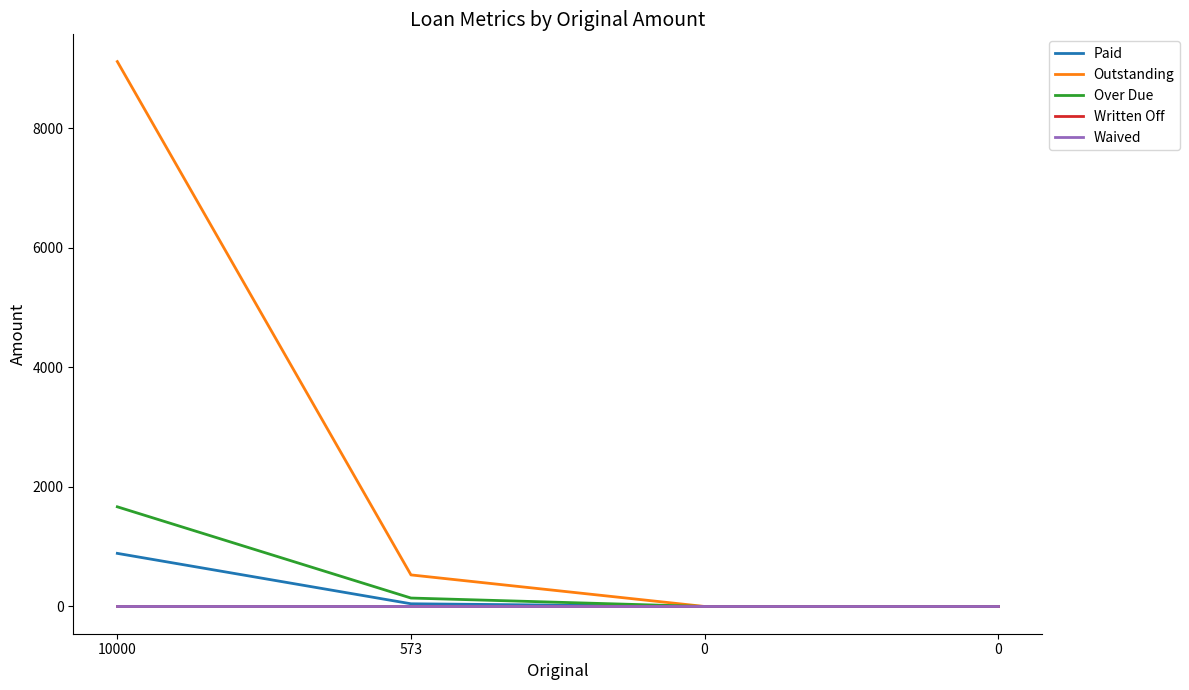

Reading left to right, list all the values displayed in this chart.

Paid: 10000=888.2	573=45.2	0=0.0	0=0.0
Outstanding: 10000=9111.8	573=527.8	0=0.0	0=0.0
Over Due: 10000=1666.7	573=141.1	0=0.0	0=0.0
Written Off: 10000=0.0	573=0.0	0=0.0	0=0.0
Waived: 10000=0.0	573=0.0	0=0.0	0=0.0